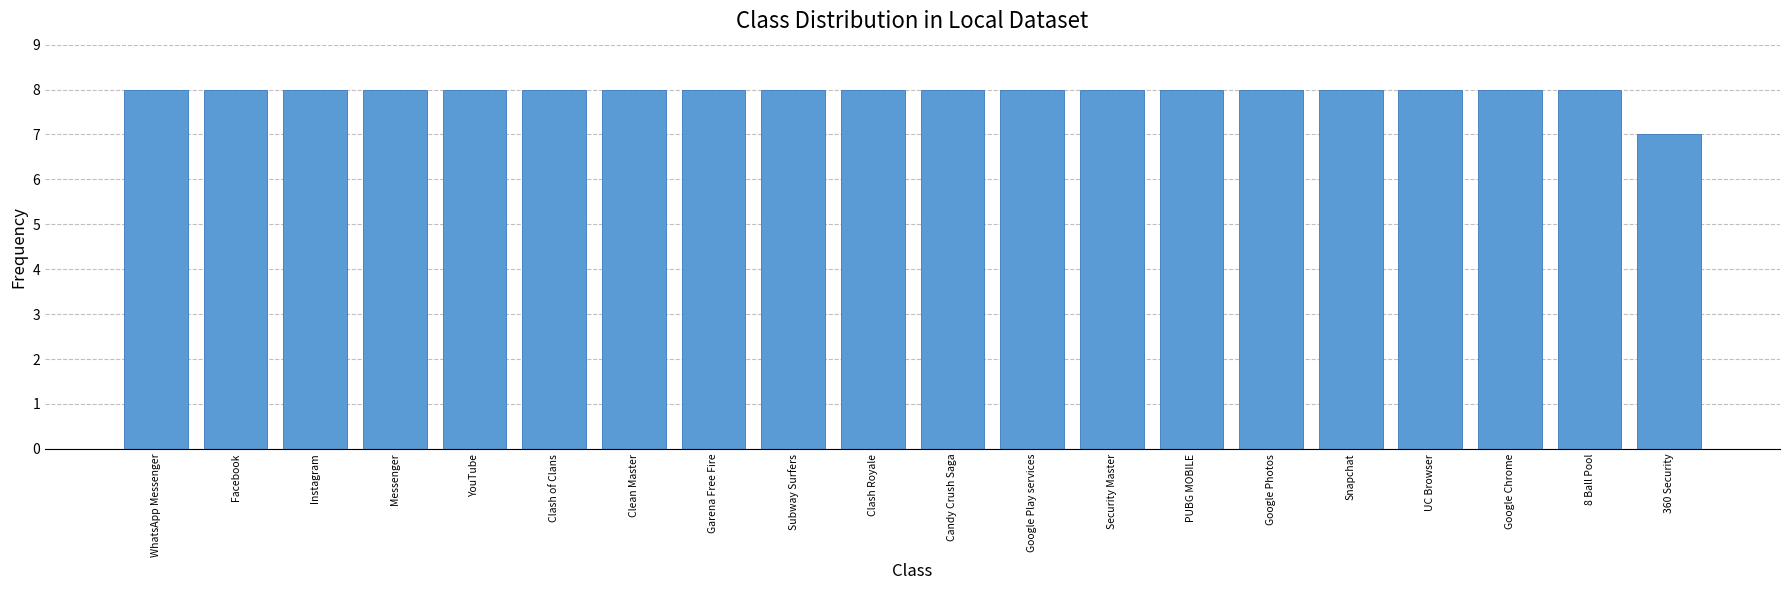

Are the bars horizontal?

No